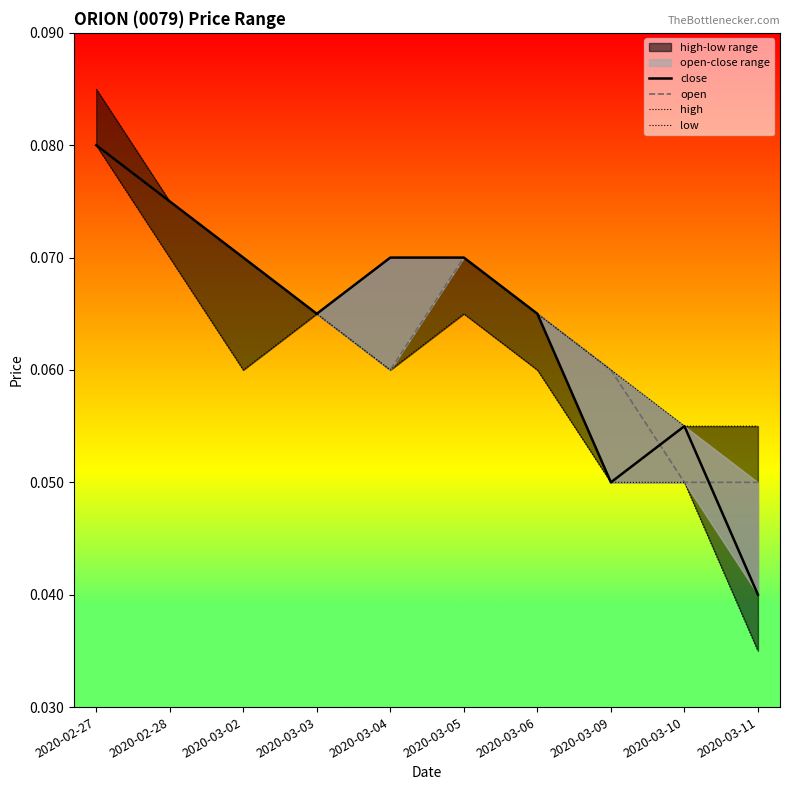

Reading left to right, what are all the values shown in this chart?

close: 0.1	0.1	0.1	0.1	0.1	0.1	0.1	0.1	0.1	0.0
open: 0.1	0.1	0.1	0.1	0.1	0.1	0.1	0.1	0.1	0.1
high: 0.1	0.1	0.1	0.1	0.1	0.1	0.1	0.1	0.1	0.1
low: 0.1	0.1	0.1	0.1	0.1	0.1	0.1	0.1	0.1	0.0